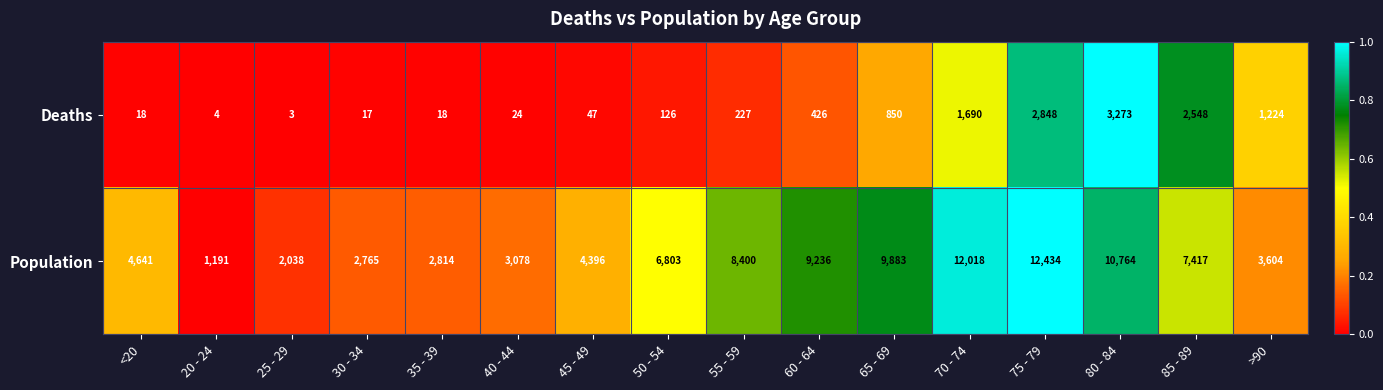

What is the sum of the Deaths values at 55 - 59 and 65 - 69?

1077